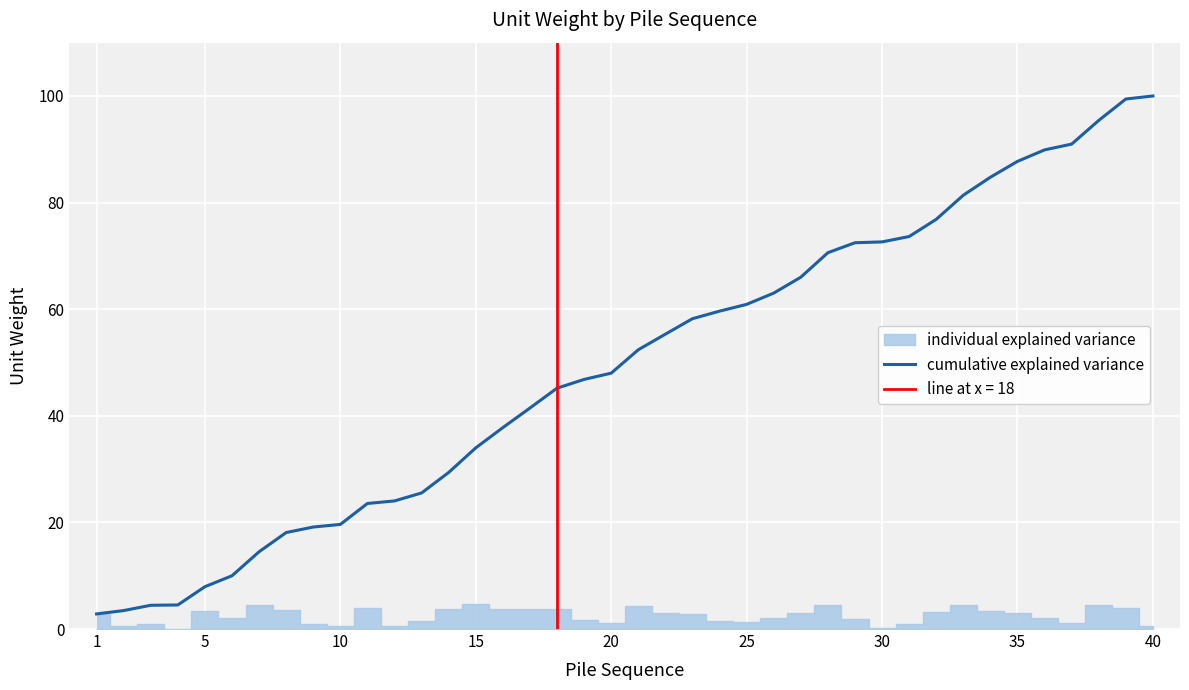

Is this an area chart (filled region under the line)?

No